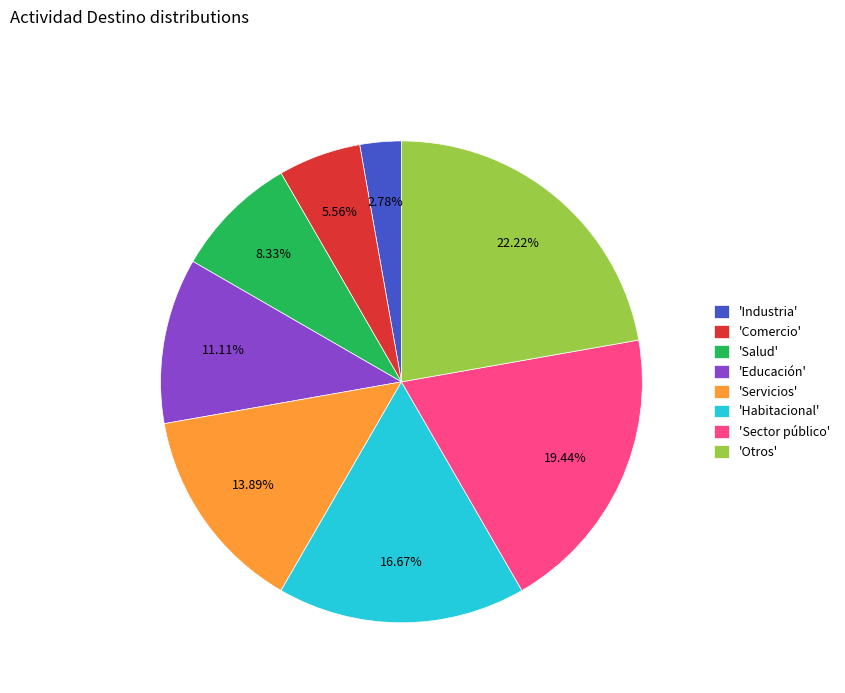

To the nearest percent, what is the difference between the largest and smallest slice percentages?

19%